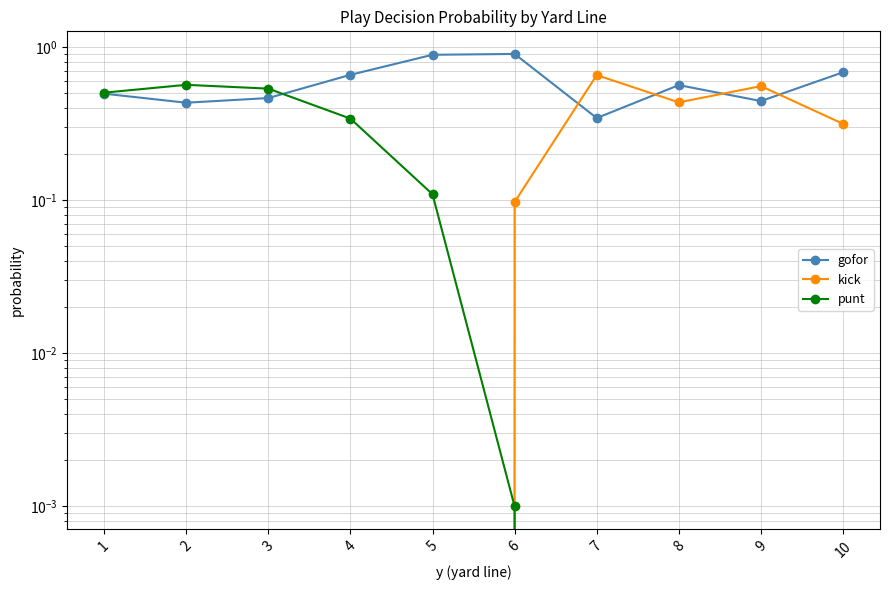

Which series has the largest range (max minus min)?

kick